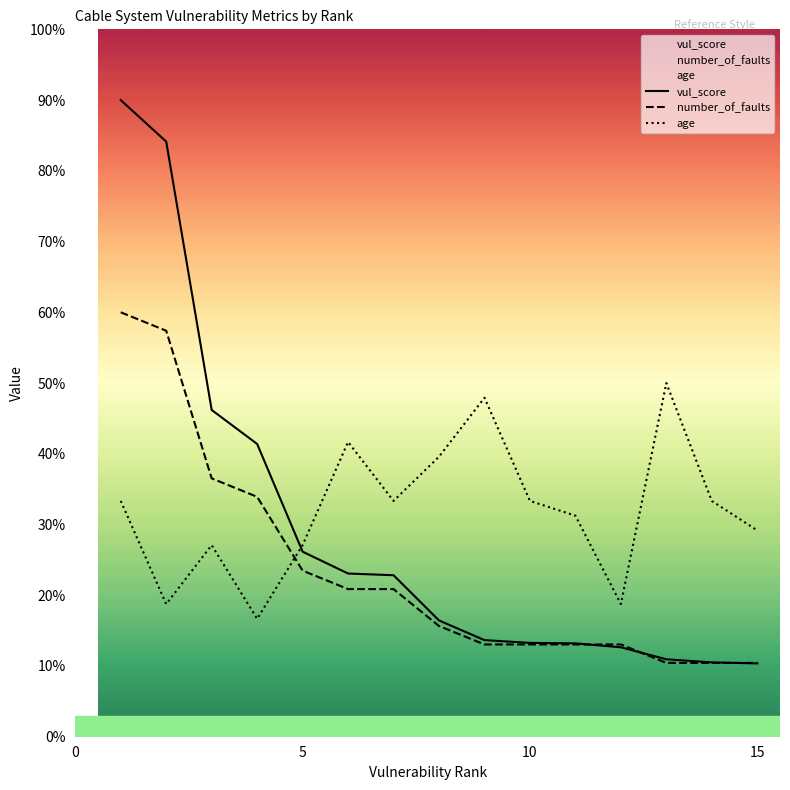

What is the difference between the second highest and minimum values in the vul_score series?

73.8